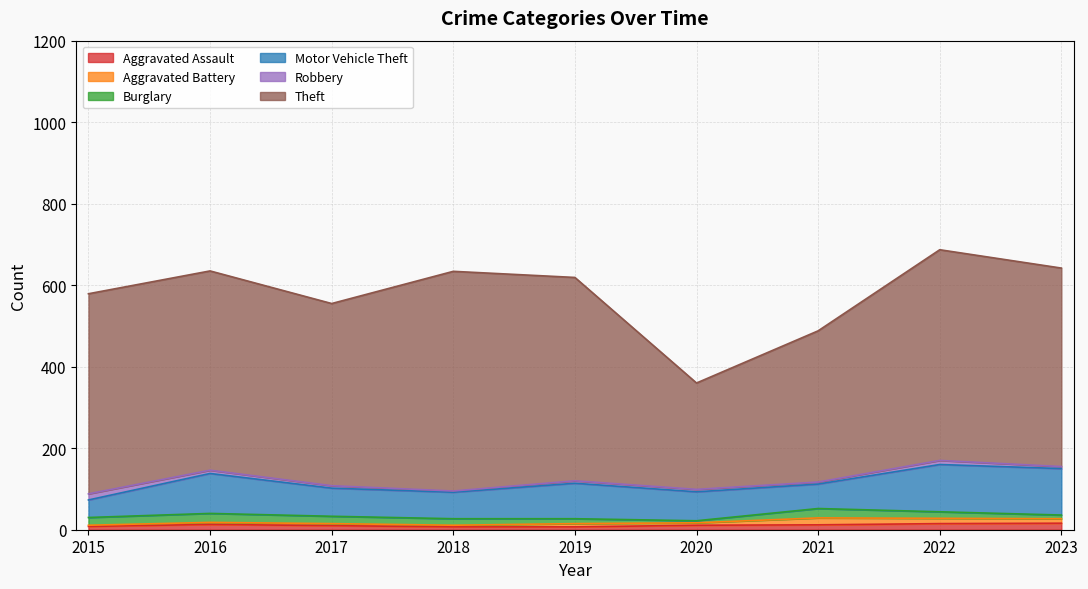

What is the difference between the Robbery values at 2015 and 2019?

9